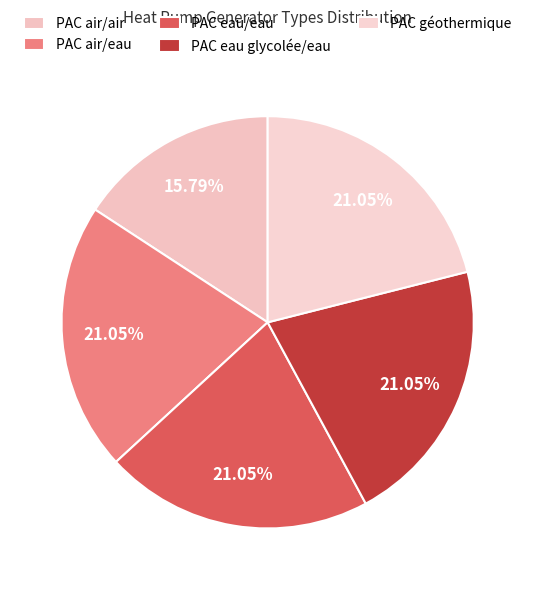

How much of the chart is everything except PAC eau/eau?

78.9%